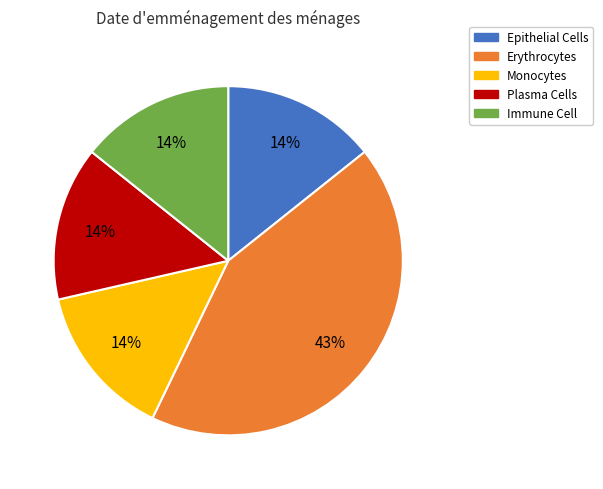

To the nearest percent, what portion does Monocytes represent?

14%